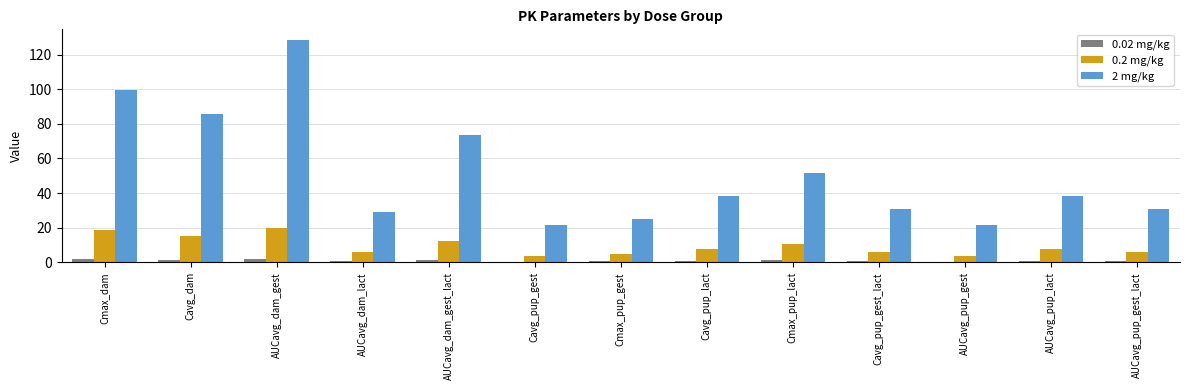

How many groups of bars are there?

13